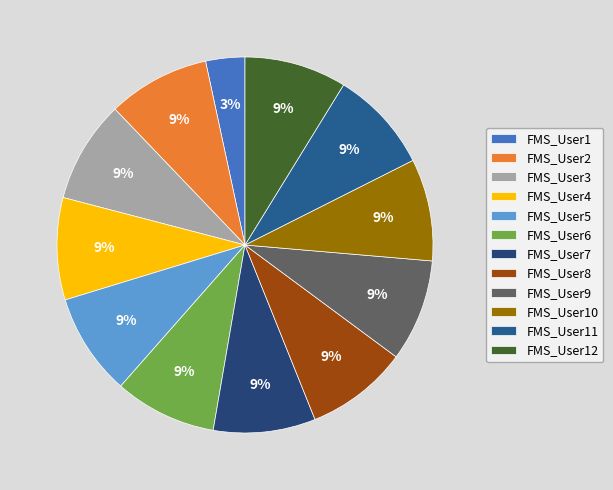

What is the ratio of the value at FMS_User11 to the value at FMS_User3?

1.0